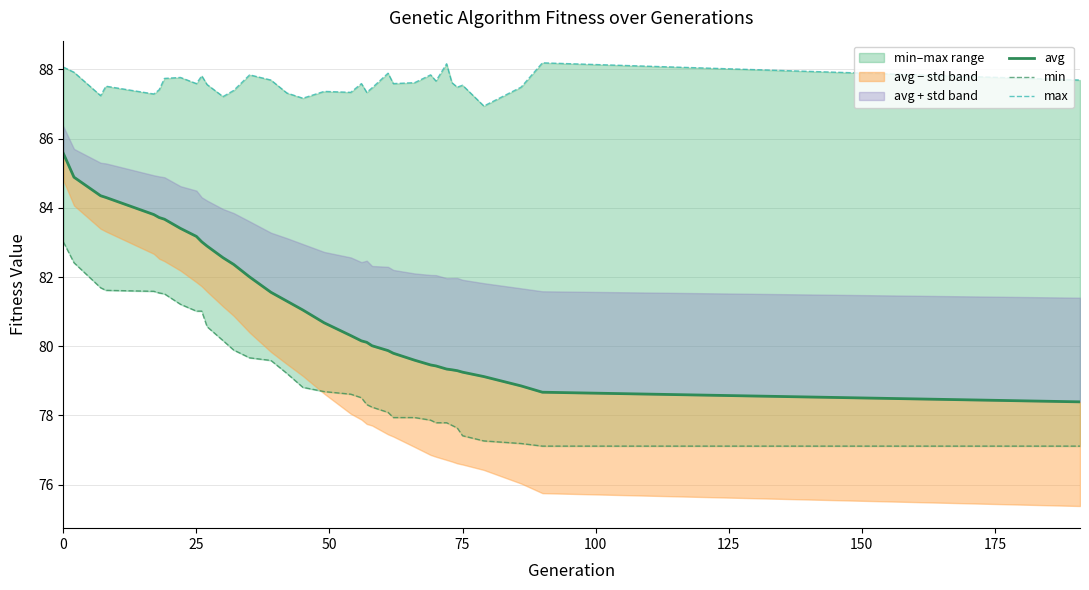

At 175, list the series in order from smallest to largest.

min, avg, max